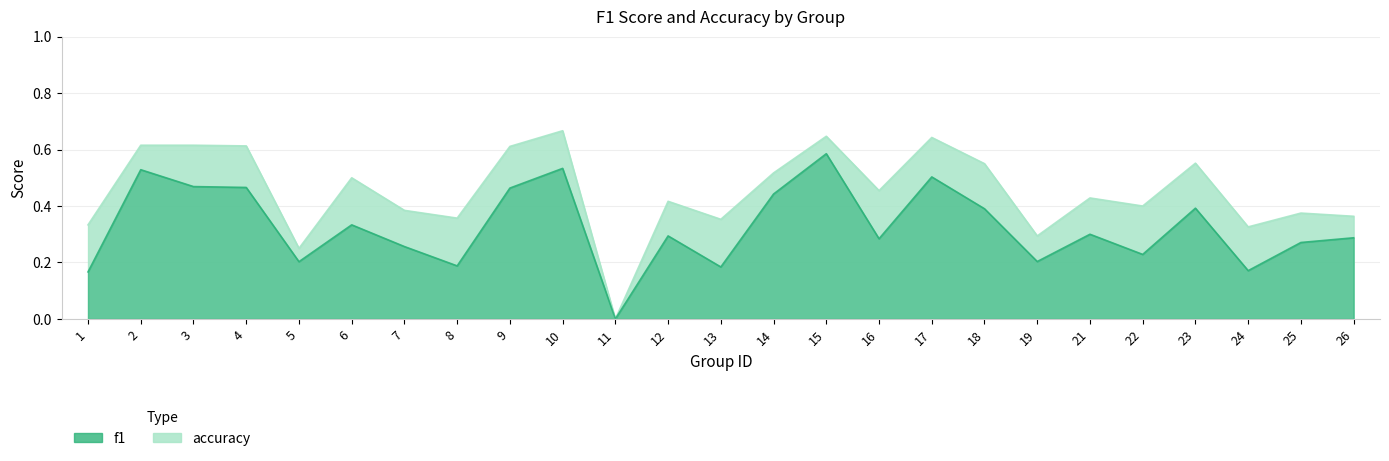

What is the value of the f1 point at the 14th from the left?

0.4